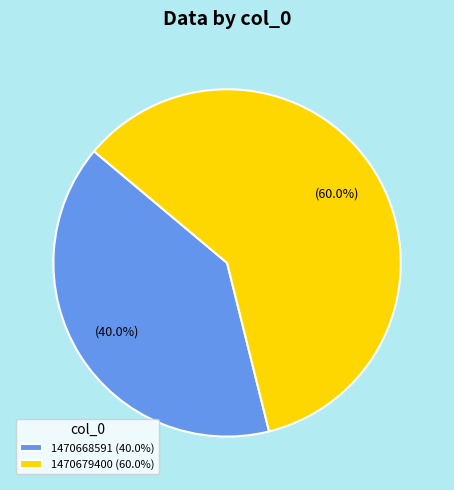

Do 1470668591 (40.0%) and 1470679400 (60.0%) together represent more than half of the pie?

Yes